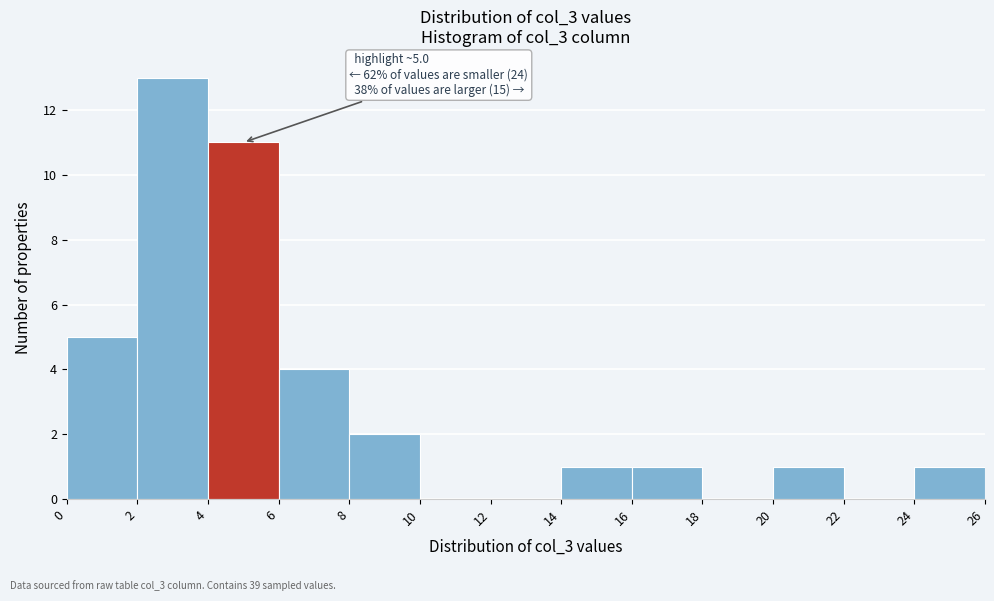

Over which range of the x-axis is the bar tallest?

2 to 4